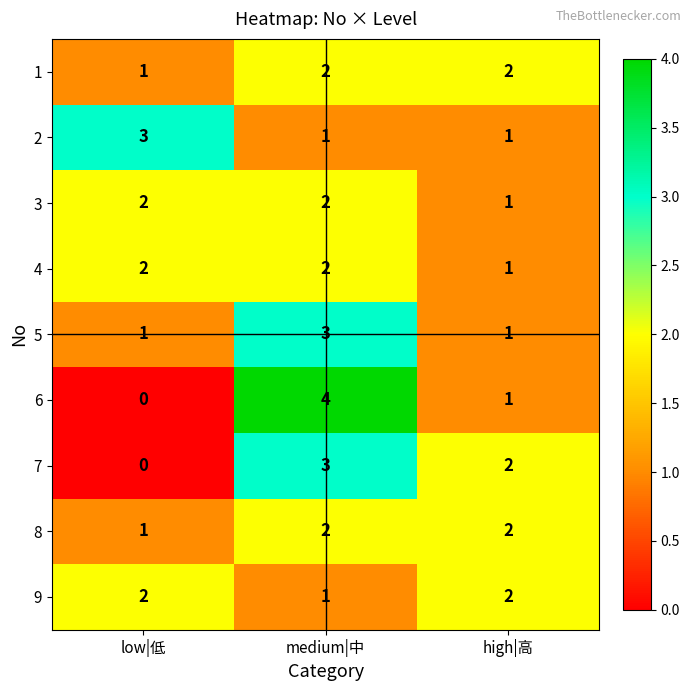

Which category has the highest value in the 5 series?

medium|中